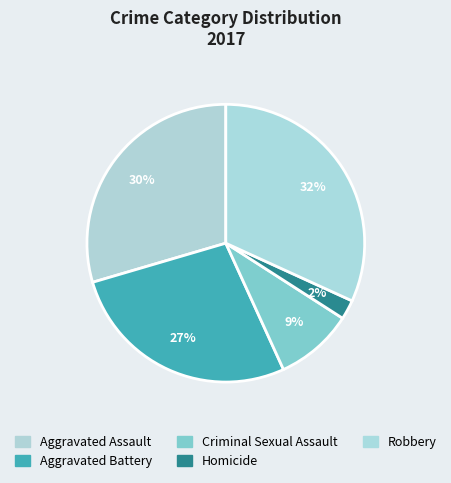

How many slices are in this pie chart?

5